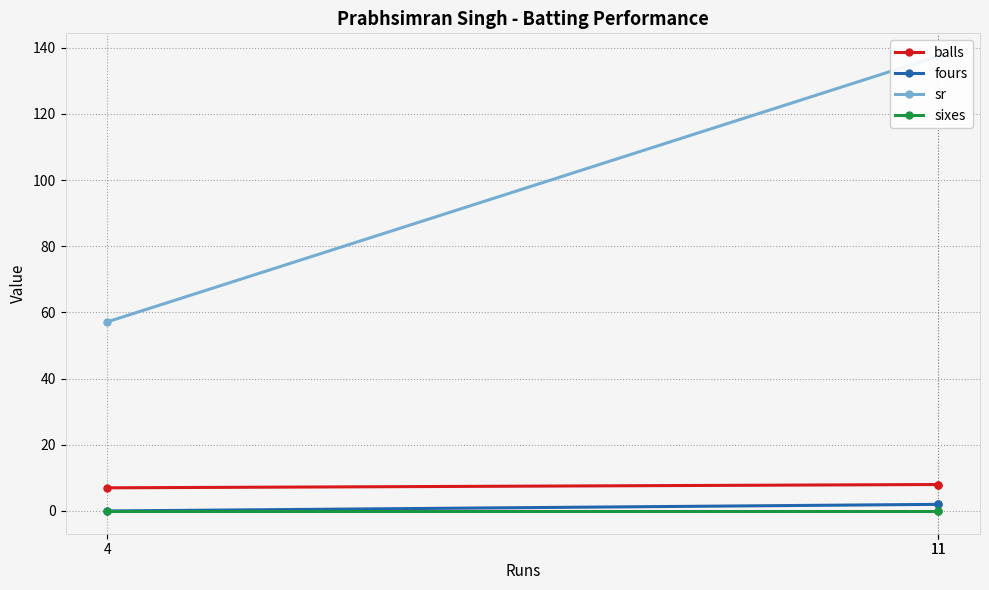

Where is sixes nearest to the value 0?

11